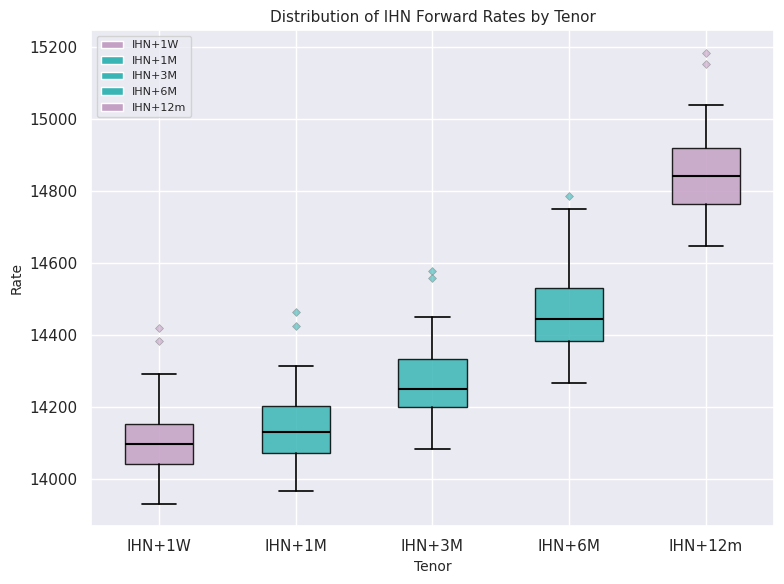

Where is the upper edge of the box for IHN+6M on the y-axis? The values are not printed on the chart, so give them approximately, as read against the axis.

14520